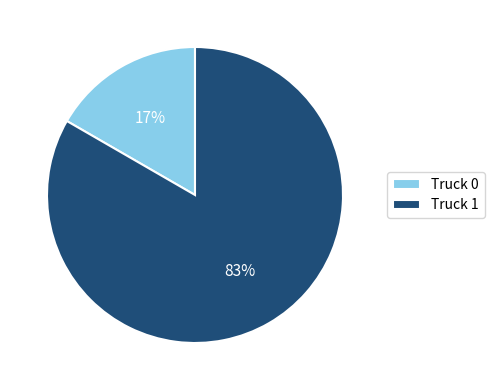

Is it true that Truck 0 is 23% of the pie?

False